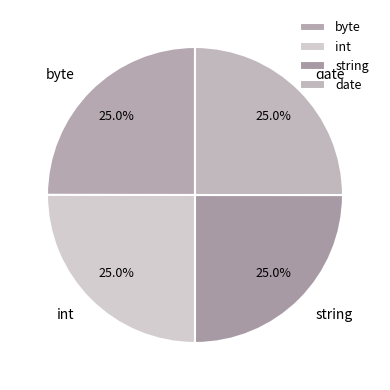

What percentage is the string slice, to the nearest percent?

25%